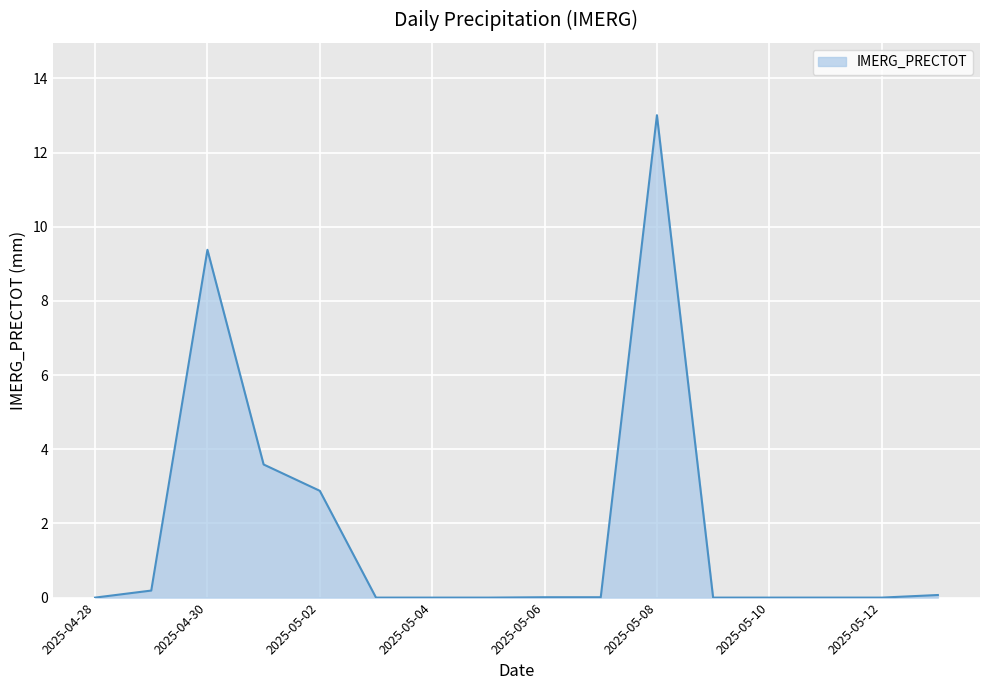

What is the difference between the maximum and minimum values?

13.0